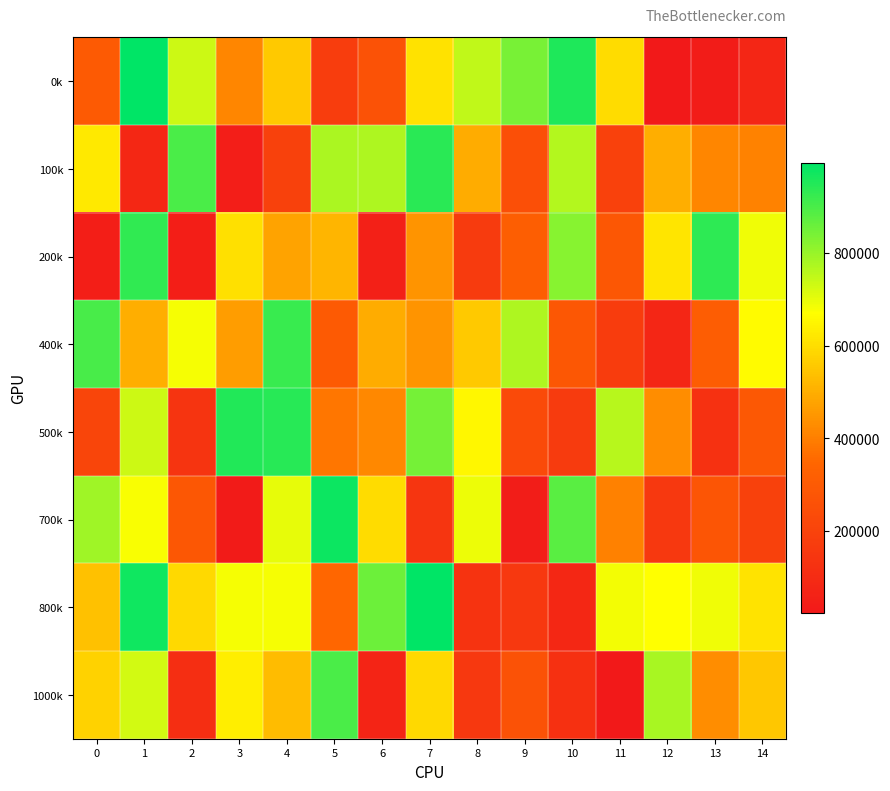

Which has a higher value, 8 or 2?

8